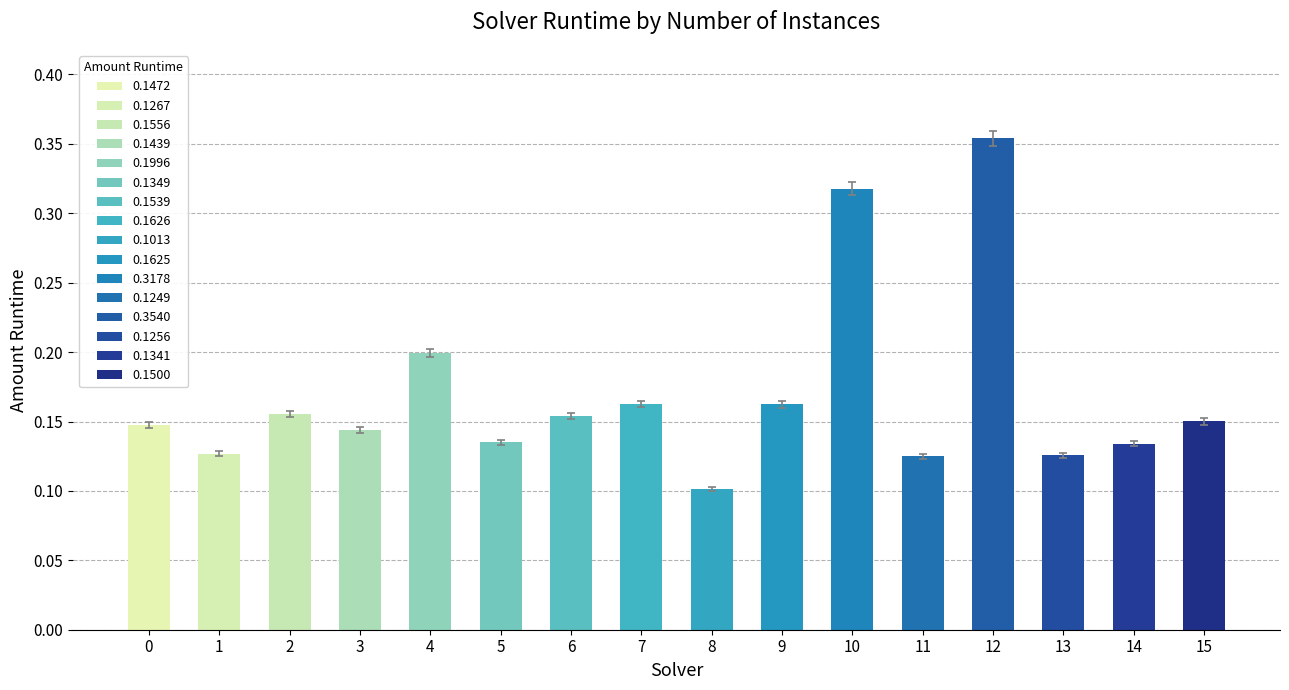

Which label corresponds to the smallest value in the chart?

8